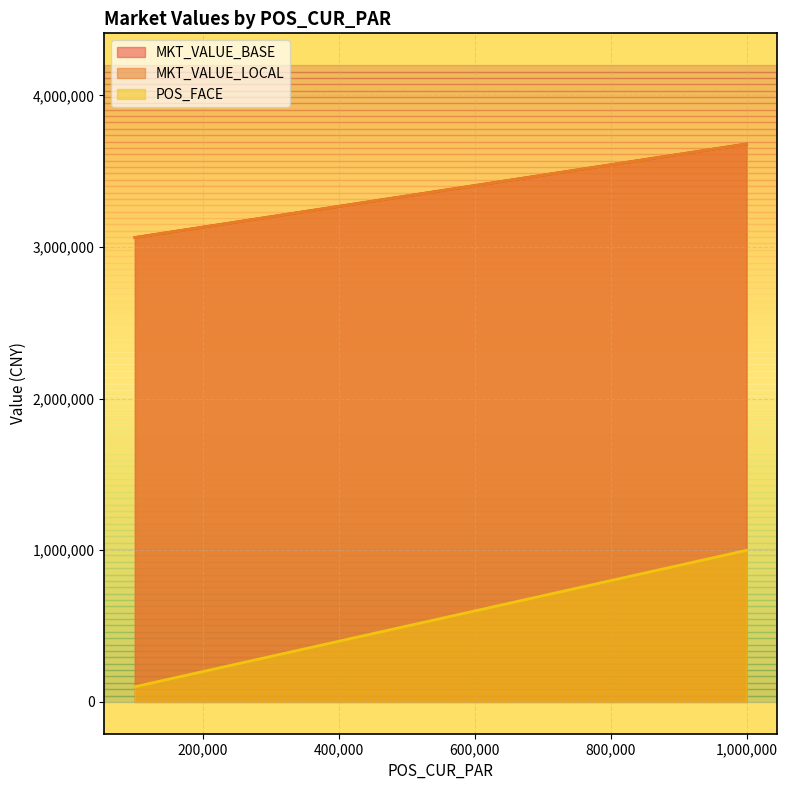

What is the label of the 9th point from the right?

100036